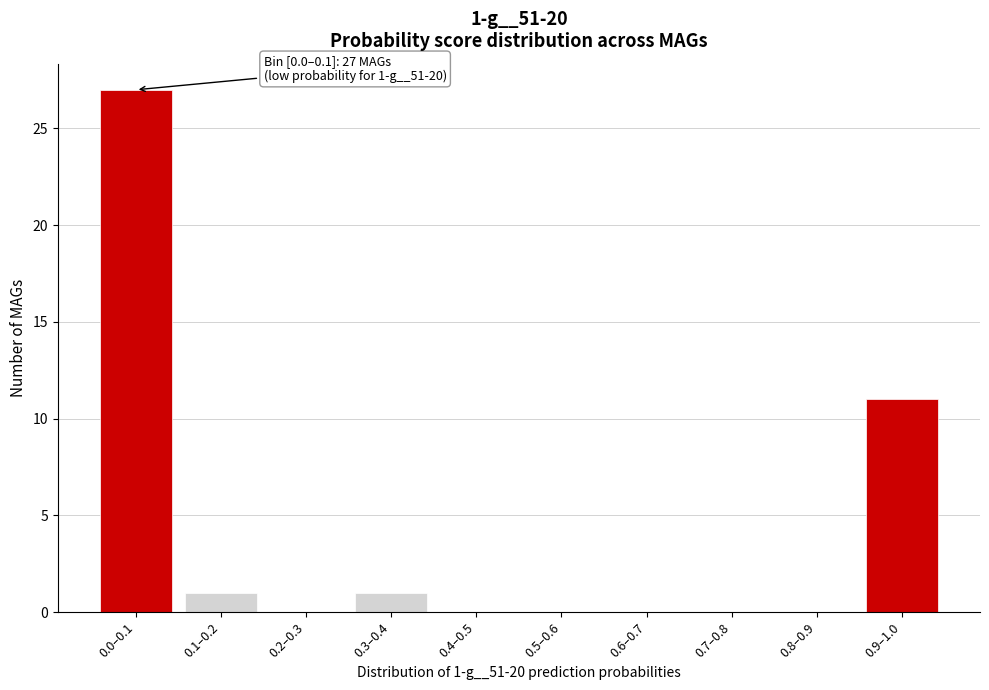

Reading left to right, transcribe all the data shown in this chart.

0.0–0.1=27	0.1–0.2=1	0.2–0.3=0	0.3–0.4=1	0.4–0.5=0	0.5–0.6=0	0.6–0.7=0	0.7–0.8=0	0.8–0.9=0	0.9–1.0=11